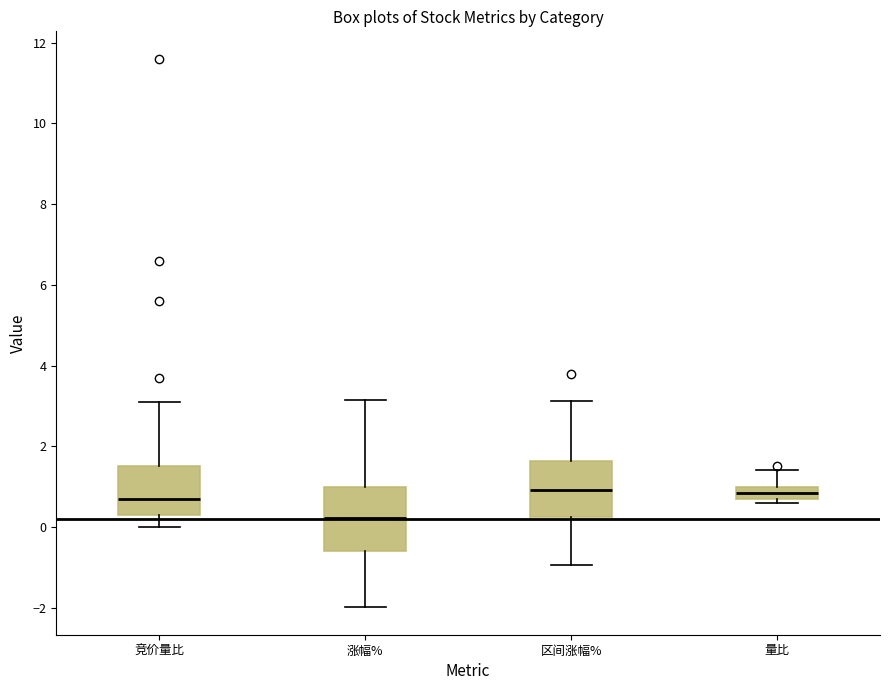

Where is the upper edge of the box for 区间涨幅% on the y-axis? The values are not printed on the chart, so give them approximately, as read against the axis.

1.6